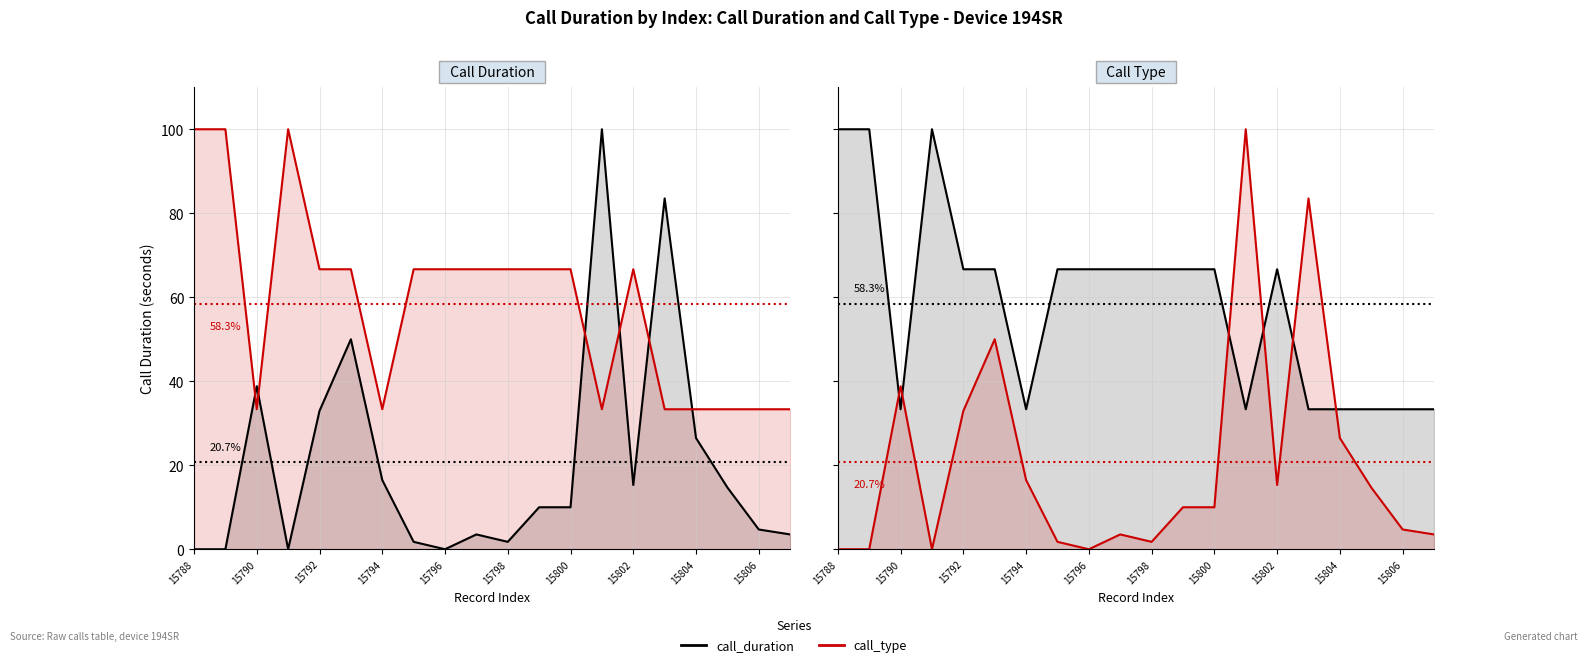

What are all the series names shown in the legend?

call_duration, call_type